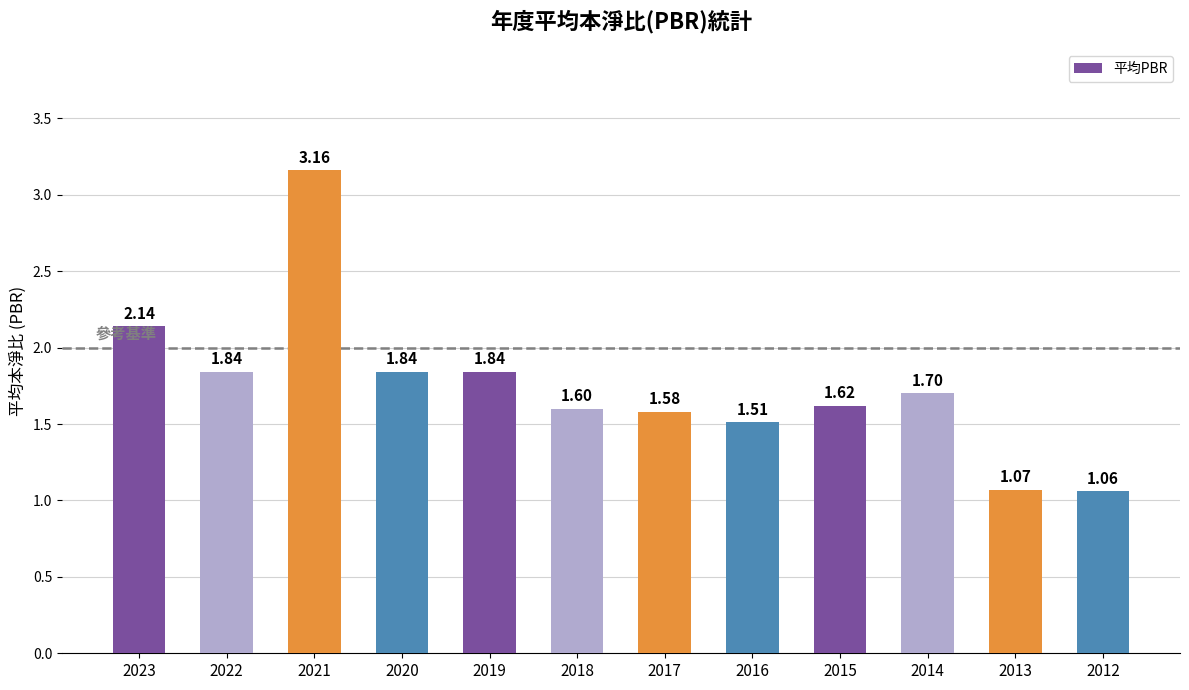

Approximately how many times larger is the value at 2013 compared to 2018?

0.7